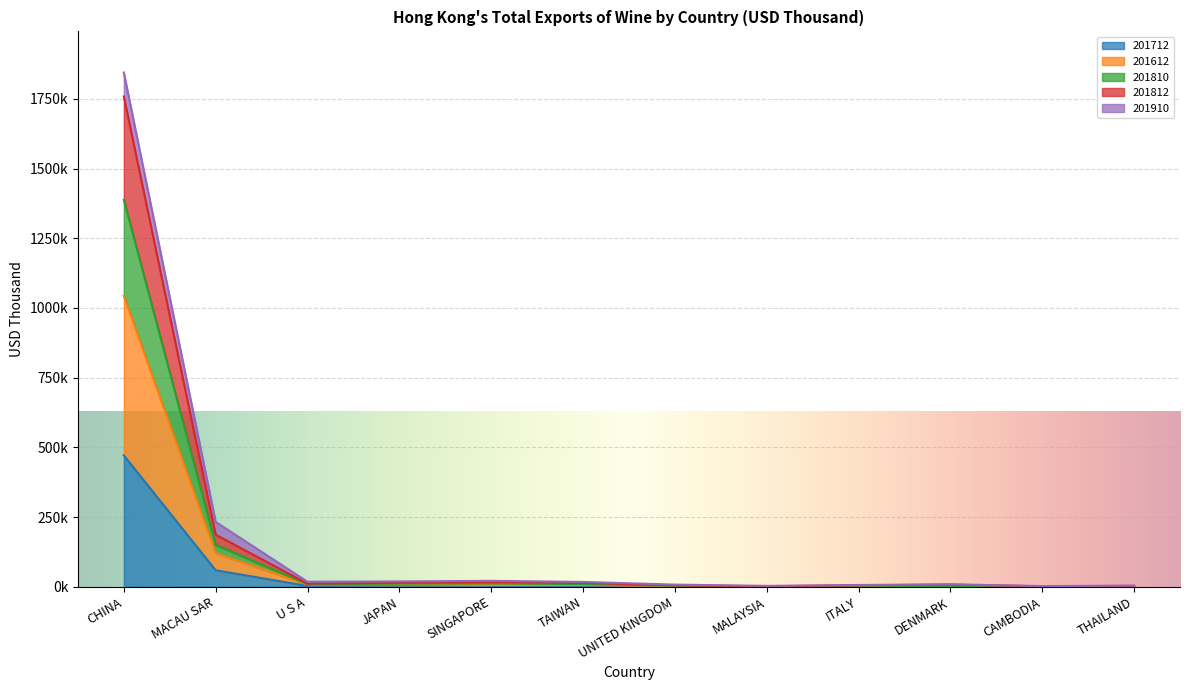

Does the chart display data point markers on the line(s)?

No